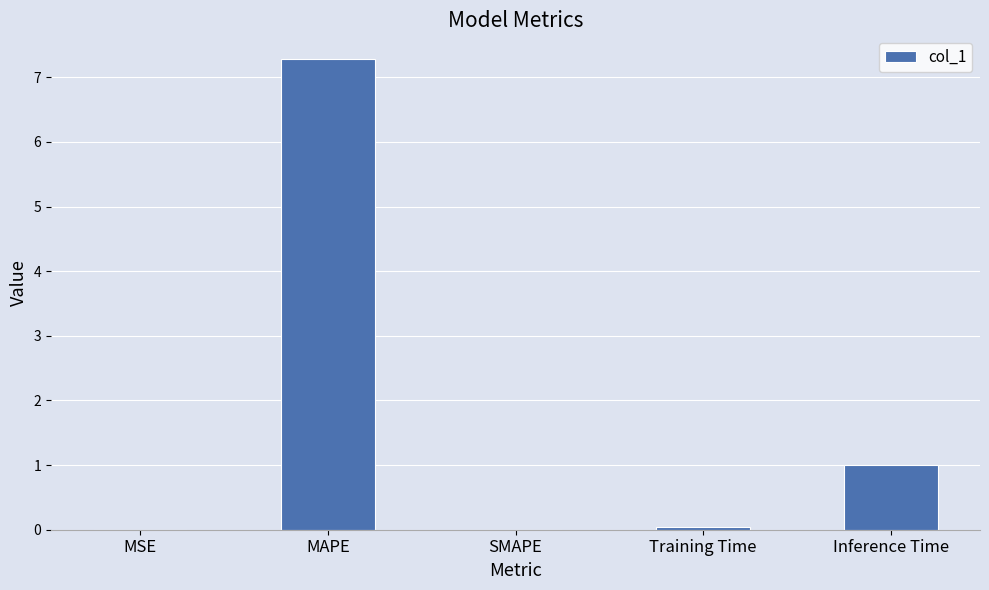

Is it true that the value at MAPE is 7.3?

True